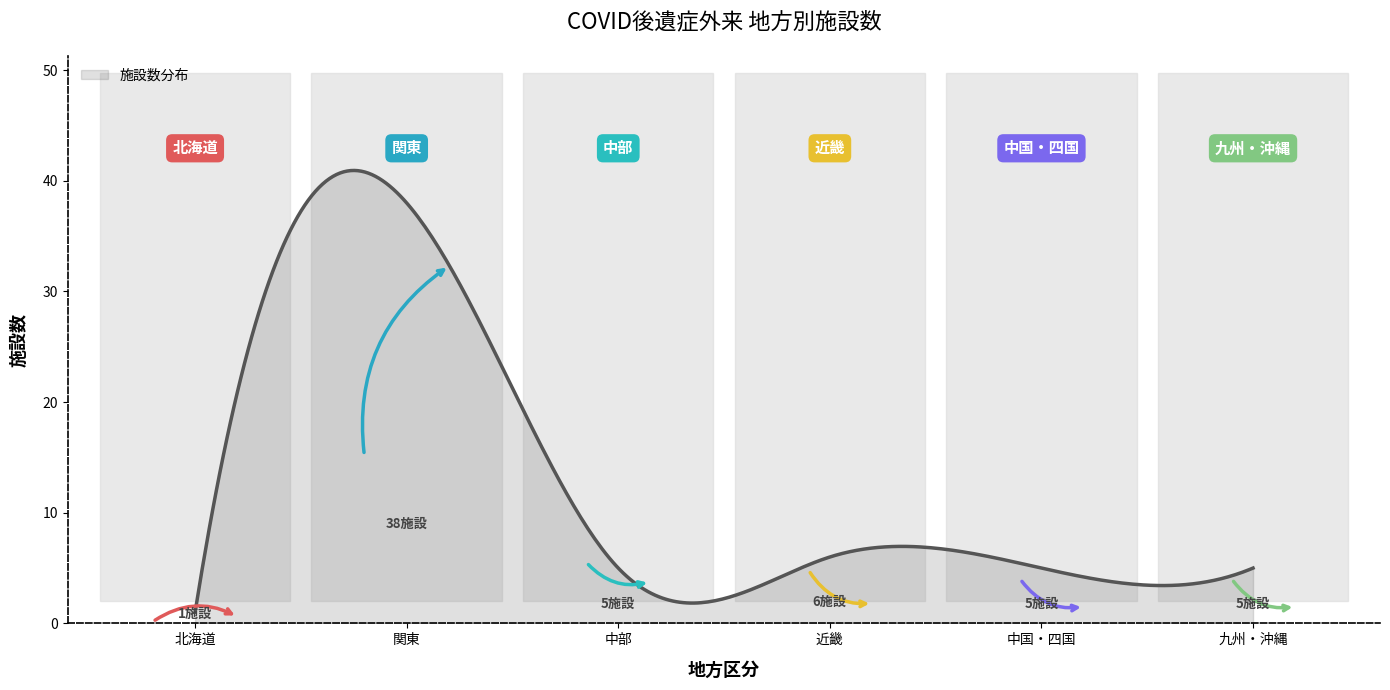

Does the chart display data point markers on the line(s)?

No